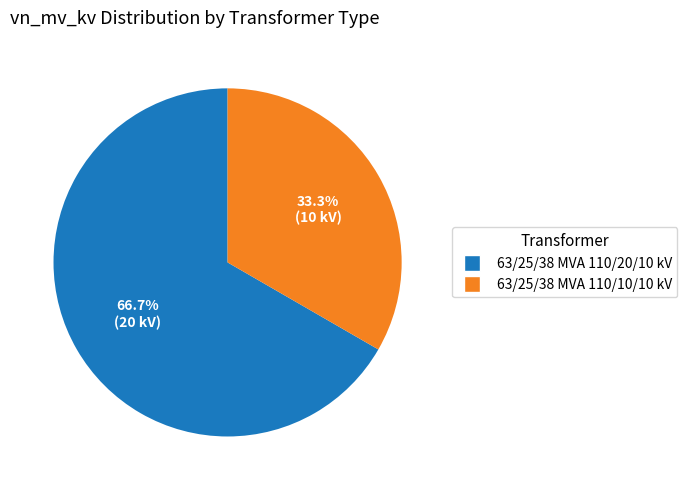

To the nearest percent, what is the difference between the largest and smallest slice percentages?

33%